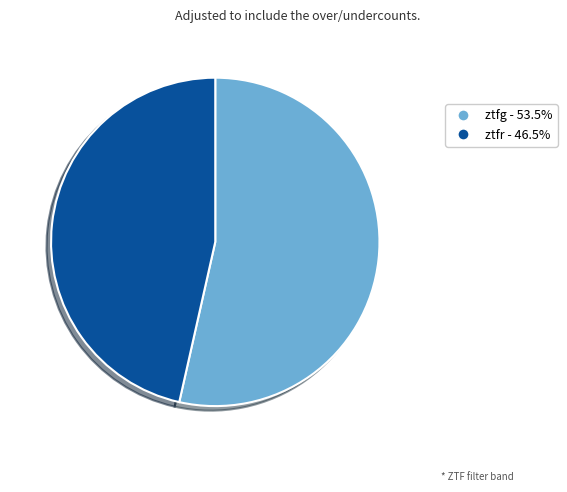

Between ztfr and ztfg, which is larger?

ztfg